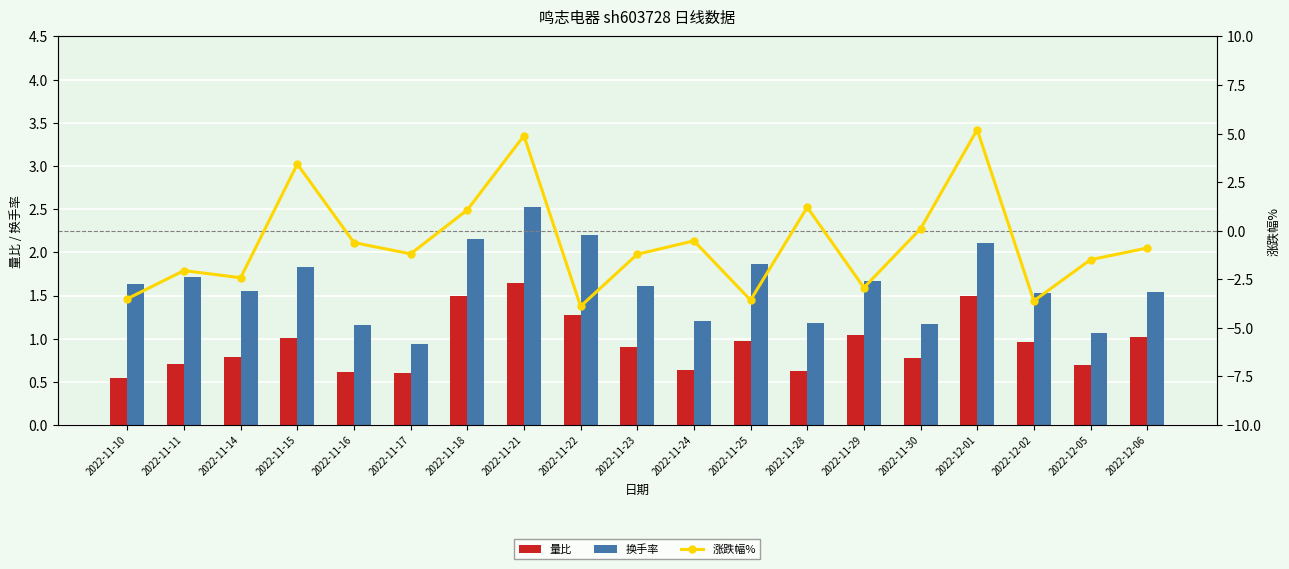

What are all the series names shown in the legend?

量比, 换手率, 涨跌幅%